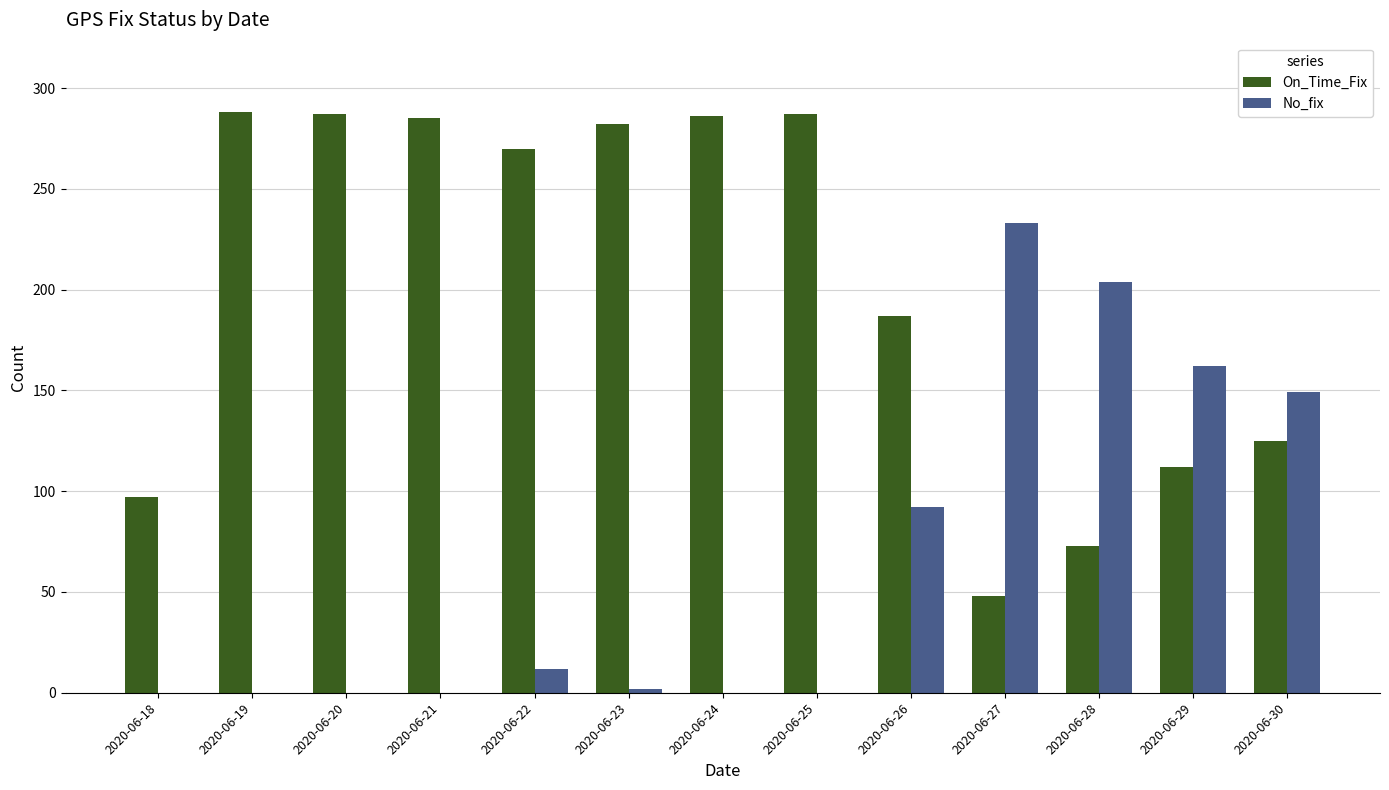

What is the sum of all No_fix values?

854